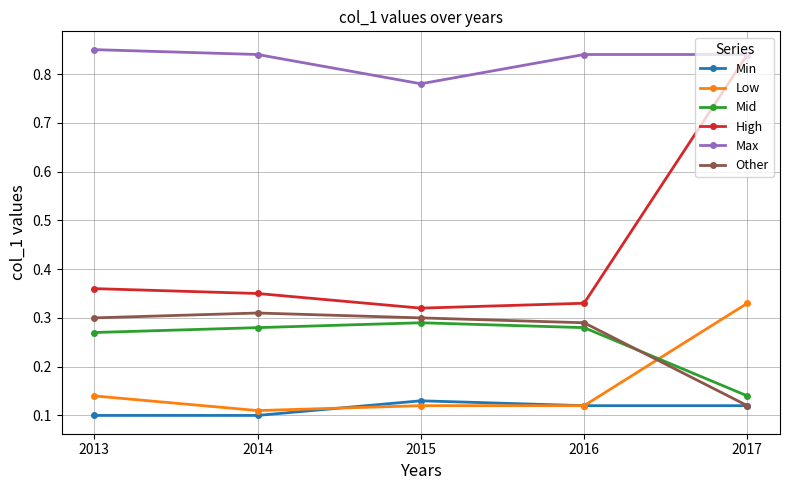

Is it true that High equals 0.3 at 2014?

True